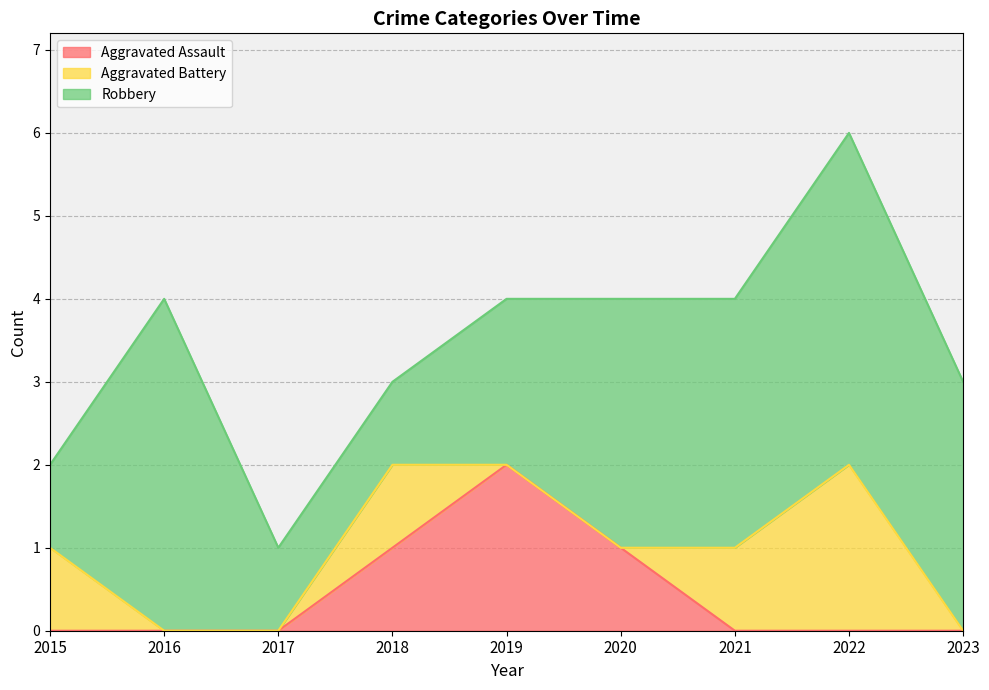

How many series are shown in this chart?

3